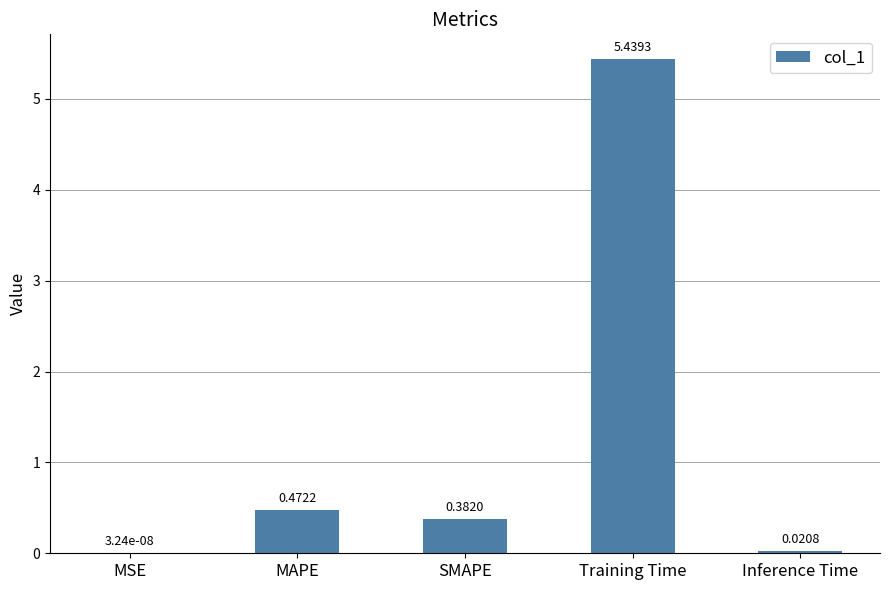

What is the sum of all values?

6.3